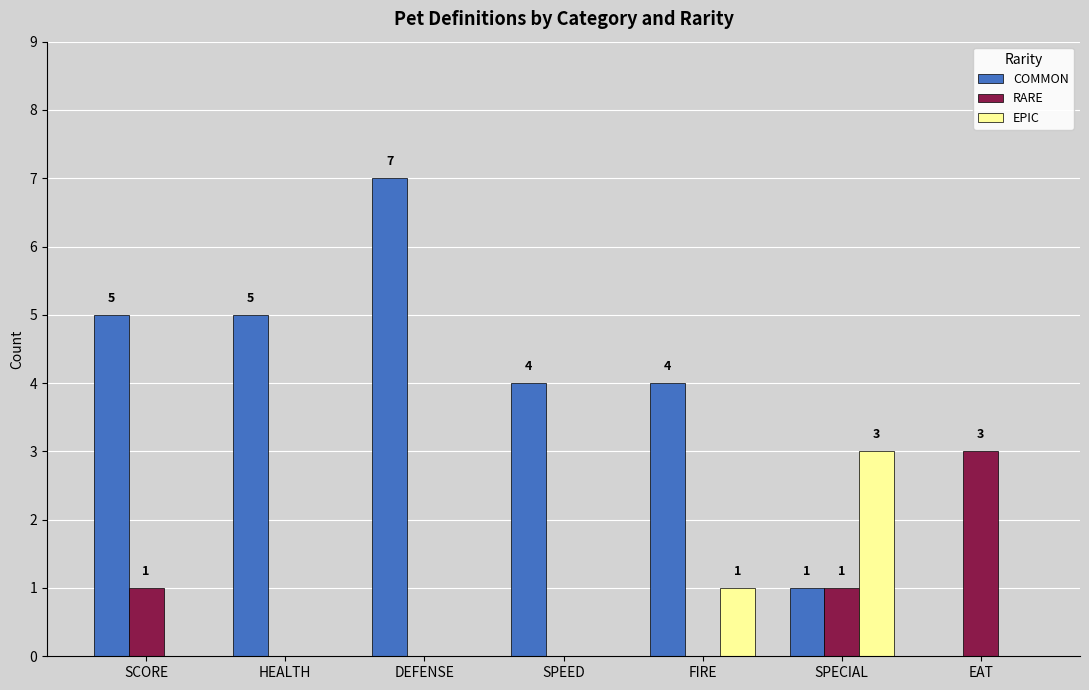

Is the value of RARE at SPEED greater than the value of COMMON at SPECIAL?

No